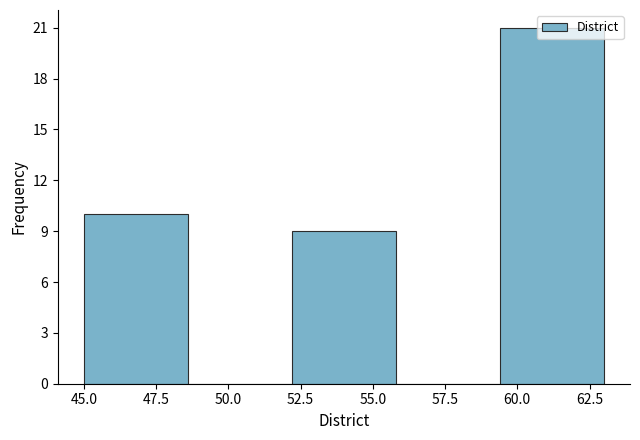

Over which range of the x-axis is the bar tallest?

59.4 to 63.0